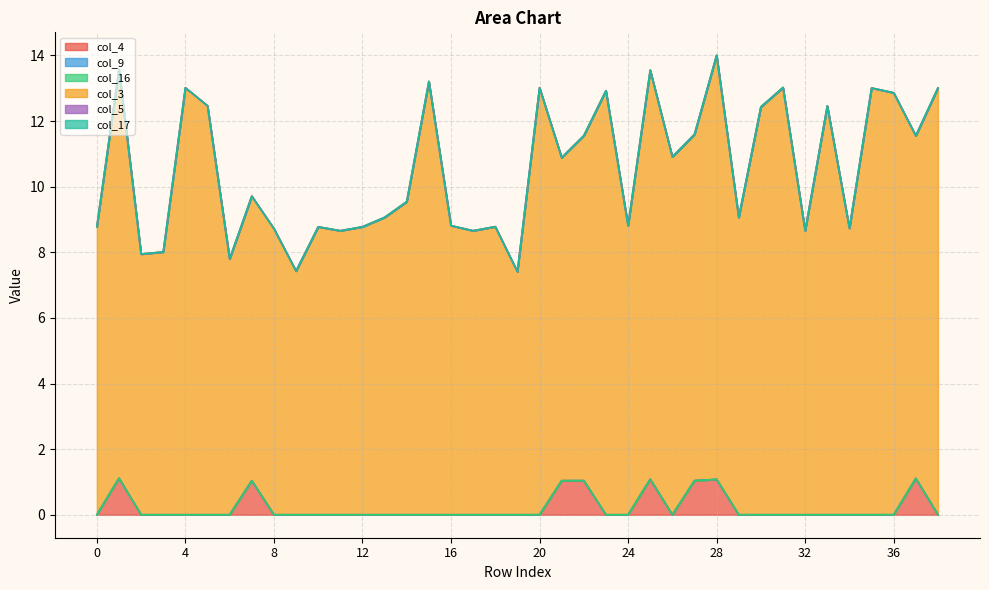

Reading left to right, transcribe all the data shown in this chart.

col_4: 0.0	1.1	0.0	0.0	0.0	0.0	0.0	1.0	0.0	0.0	0.0	0.0	0.0	0.0	0.0	0.0	0.0	0.0	0.0	0.0	0.0	1.0	1.0	0.0	0.0	1.1	0.0	1.0	1.1	0.0	0.0	0.0	0.0	0.0	0.0	0.0	0.0	1.1	0.0
col_9: 0.0	0.0	0.0	0.0	0.0	0.0	0.0	0.0	0.0	0.0	0.0	0.0	0.0	0.0	0.0	0.0	0.0	0.0	0.0	0.0	0.0	0.0	0.0	0.0	0.0	0.0	0.0	0.0	0.0	0.0	0.0	0.0	0.0	0.0	0.0	0.0	0.0	0.0	0.0
col_16: 0.0	0.0	0.0	0.0	0.0	0.0	0.0	0.0	0.0	0.0	0.0	0.0	0.0	0.0	0.0	0.0	0.0	0.0	0.0	0.0	0.0	0.0	0.0	0.0	0.0	0.0	0.0	0.0	0.0	0.0	0.0	0.0	0.0	0.0	0.0	0.0	0.0	0.0	0.0
col_3: 8.8	12.5	7.9	8.0	13.0	12.5	7.8	8.7	8.7	7.4	8.8	8.7	8.8	9.1	9.5	13.2	8.8	8.7	8.8	7.4	13.0	9.8	10.5	12.9	8.8	12.5	10.9	10.6	12.9	9.1	12.4	13.0	8.7	12.5	8.7	13.0	12.9	10.4	13.0
col_5: 0.0	0.0	0.0	0.0	0.0	0.0	0.0	0.0	0.0	0.0	0.0	0.0	0.0	0.0	0.0	0.0	0.0	0.0	0.0	0.0	0.0	0.0	0.0	0.0	0.0	0.0	0.0	0.0	0.0	0.0	0.0	0.0	0.0	0.0	0.0	0.0	0.0	0.0	0.0
col_17: 0.0	0.0	0.0	0.0	0.0	0.0	0.0	0.0	0.0	0.0	0.0	0.0	0.0	0.0	0.0	0.0	0.0	0.0	0.0	0.0	0.0	0.0	0.0	0.0	0.0	0.0	0.0	0.0	0.0	0.0	0.0	0.0	0.0	0.0	0.0	0.0	0.0	0.0	0.0